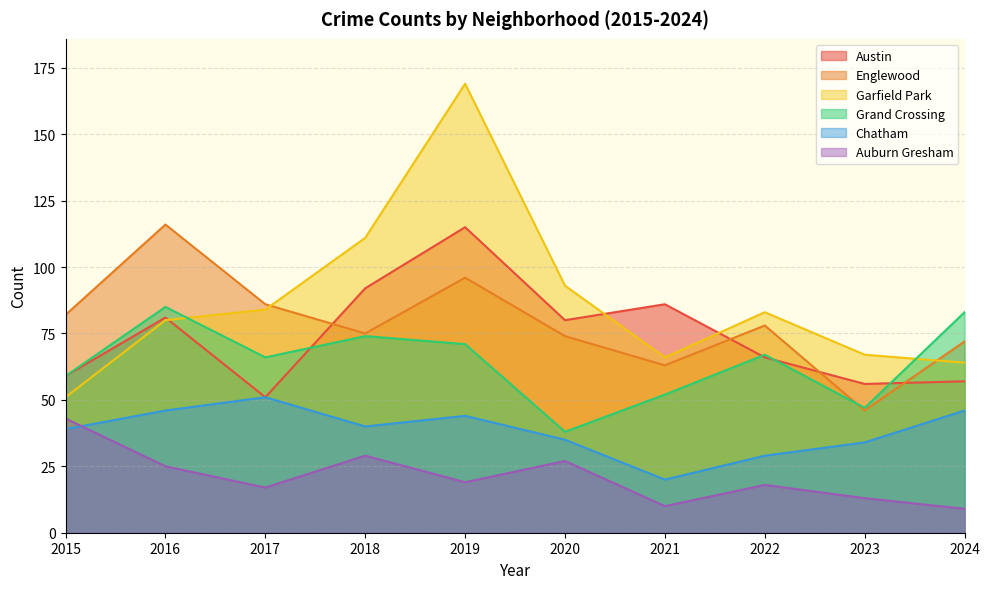

Reading right to left, transcribe all the data shown in this chart.

Austin: 57	56	66	86	80	115	92	51	81	59
Englewood: 72	46	78	63	74	96	75	86	116	82
Garfield Park: 64	67	83	66	93	169	111	84	80	51
Grand Crossing: 83	47	67	52	38	71	74	66	85	59
Chatham: 46	34	29	20	35	44	40	51	46	39
Auburn Gresham: 9	13	18	10	27	19	29	17	25	43